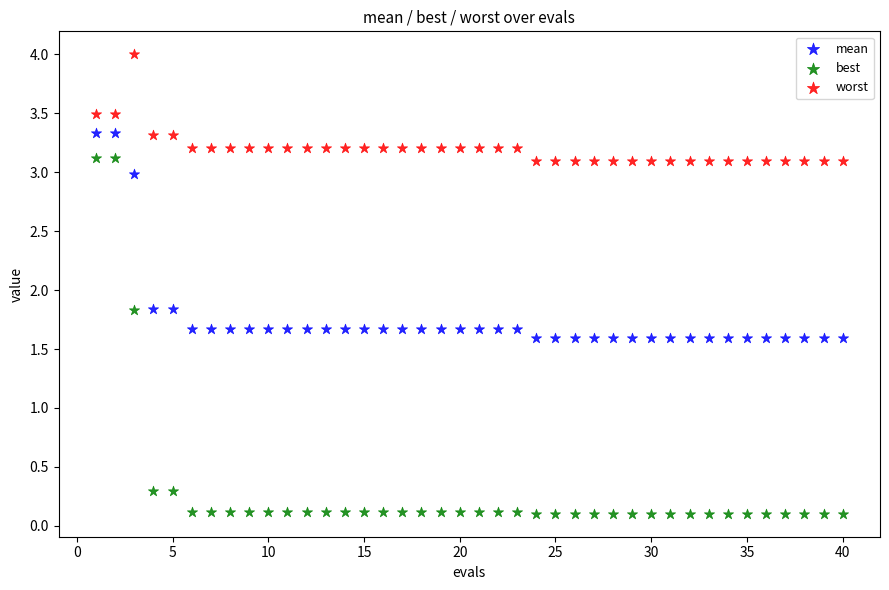

Which series contains the lowest Y value?

best